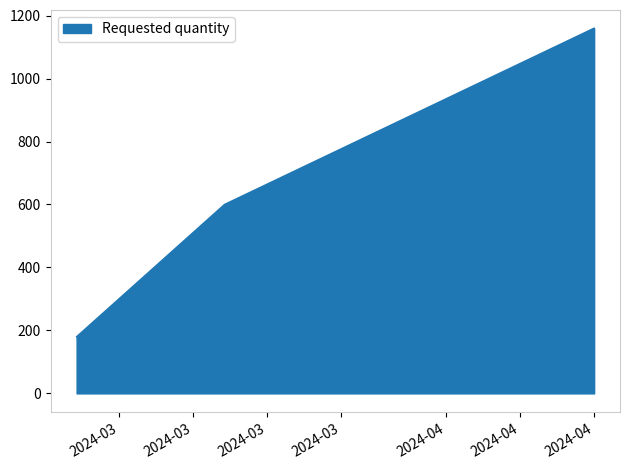

What is the sum of all values?

1940